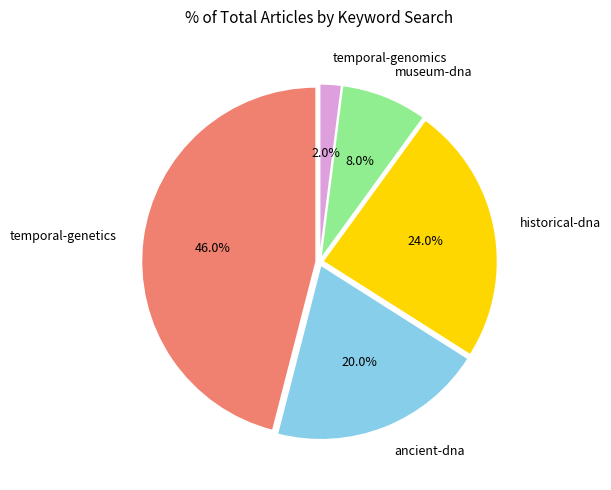

What percentage is the temporal-genomics slice, to the nearest percent?

2%